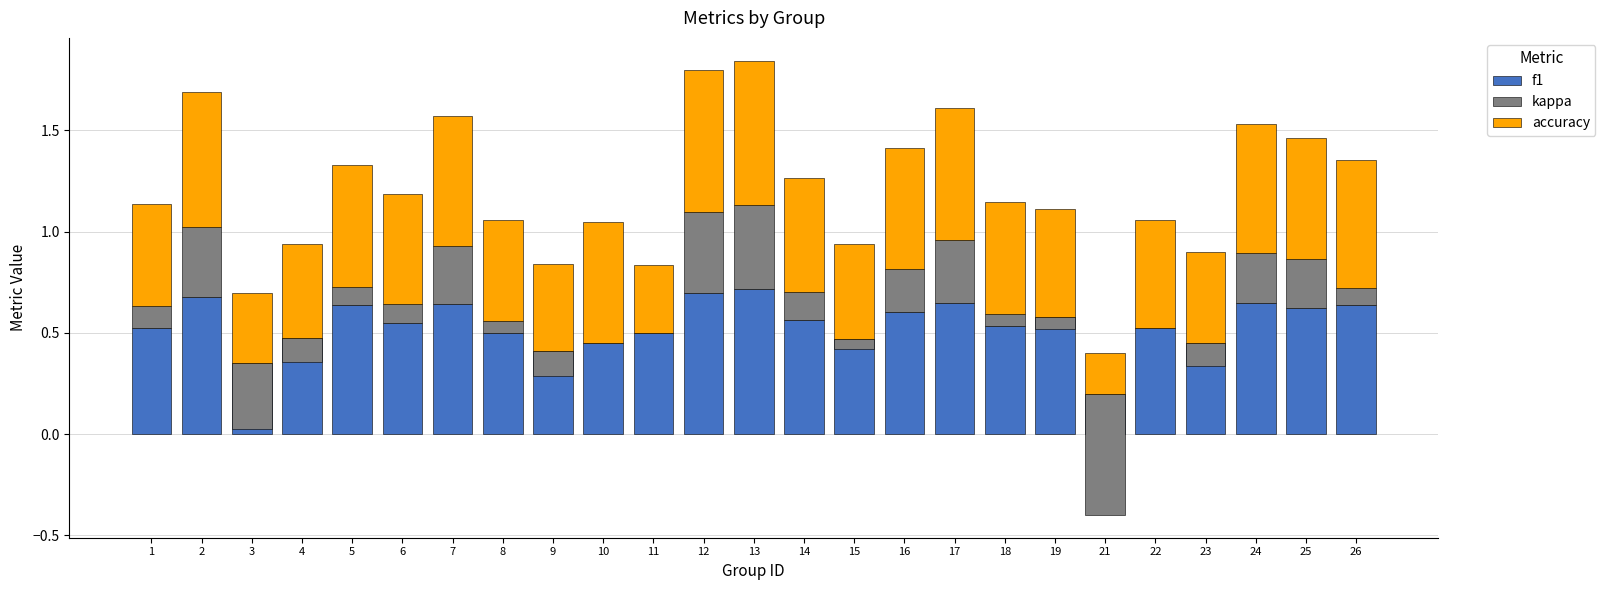

What is the smallest value displayed?

-0.6